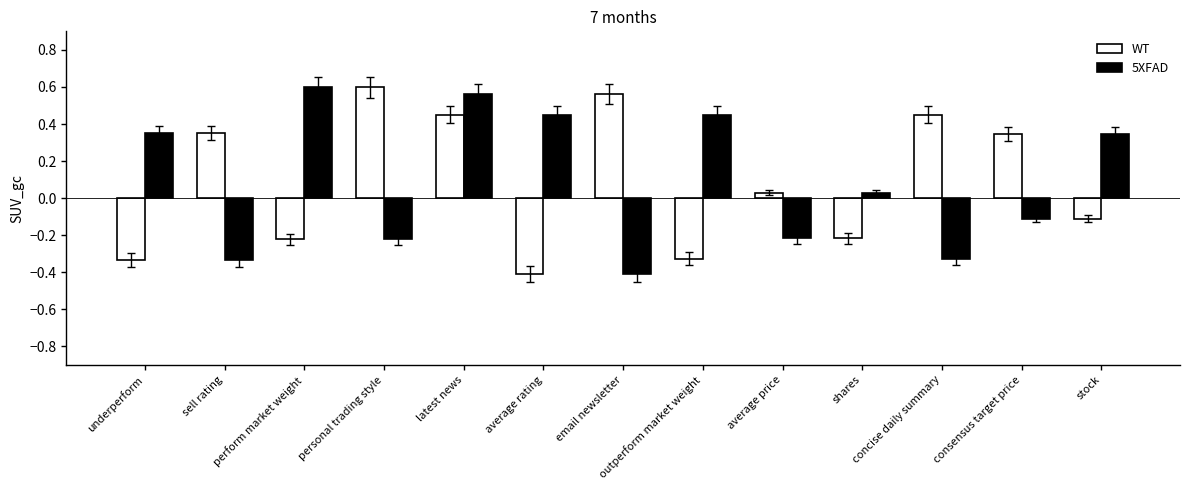

What is the minimum value shown in the chart?

-0.4